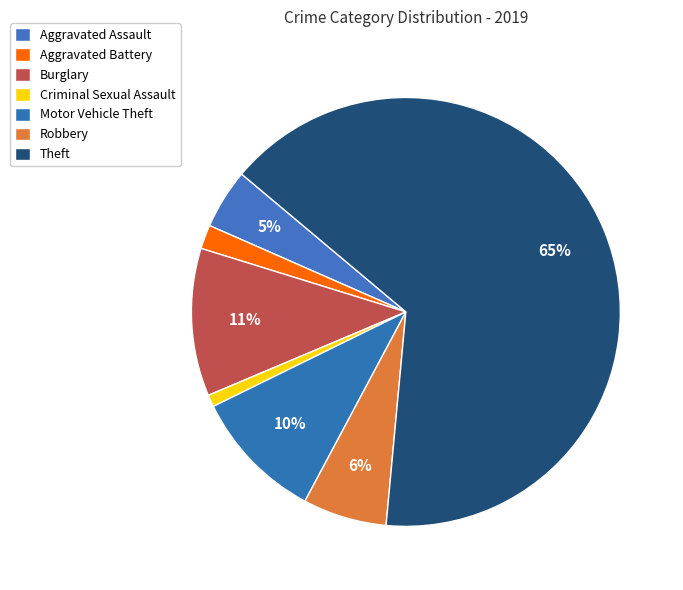

What is the smallest slice in the pie chart?

Criminal Sexual Assault